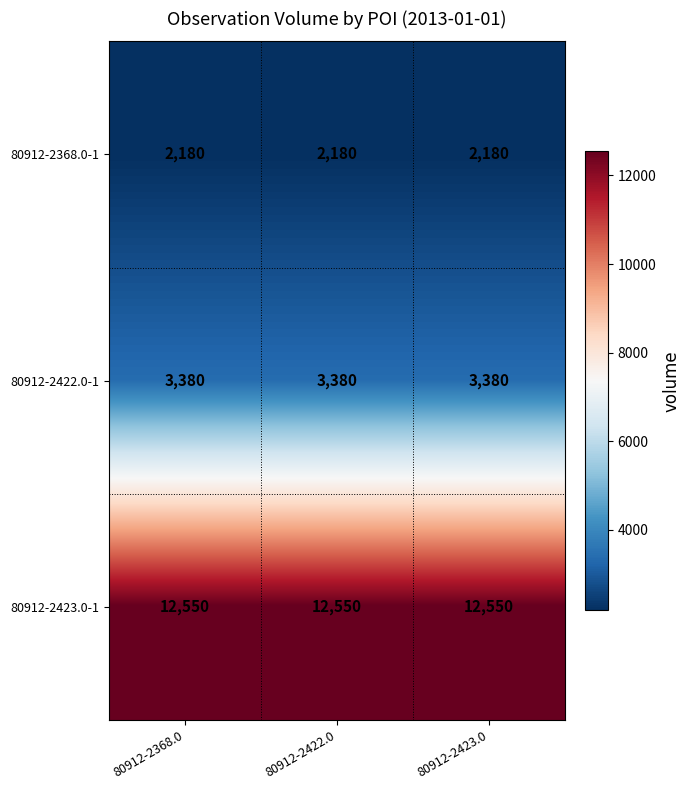

What is the minimum value shown in the chart?

2180